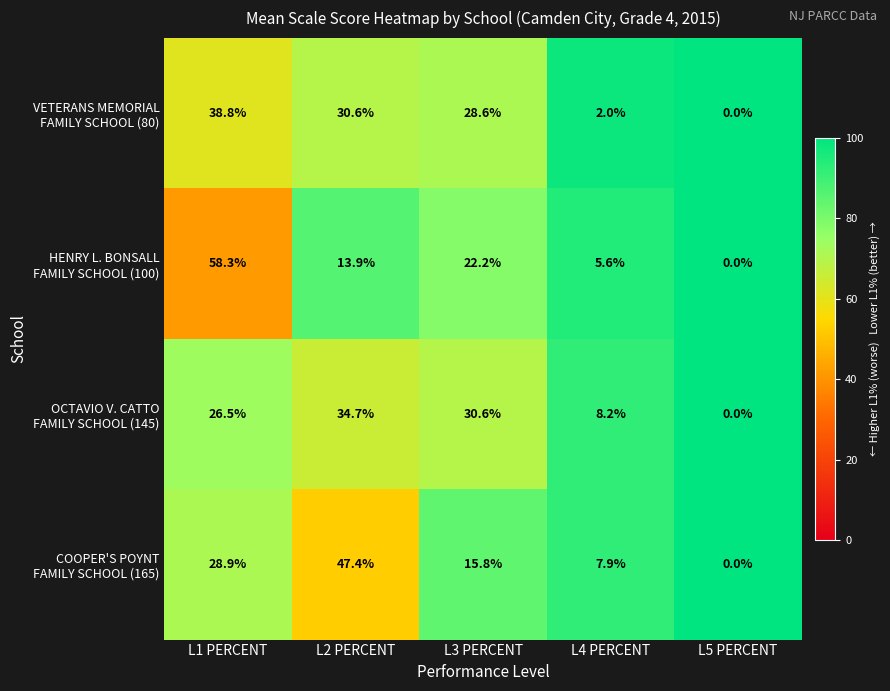

What is the greatest value displayed?

58.3